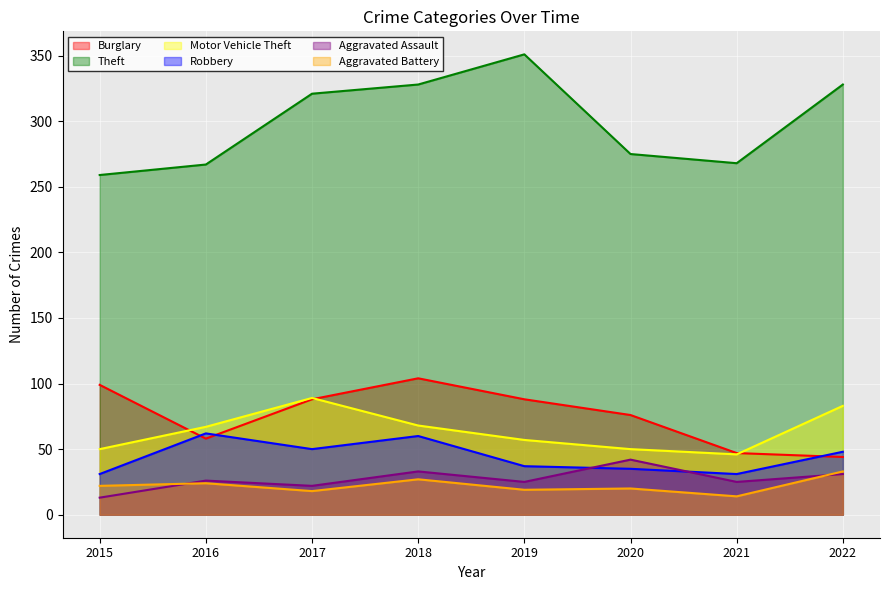

At 2017, list the series in order from largest to smallest.

Theft, Motor Vehicle Theft, Burglary, Robbery, Aggravated Assault, Aggravated Battery